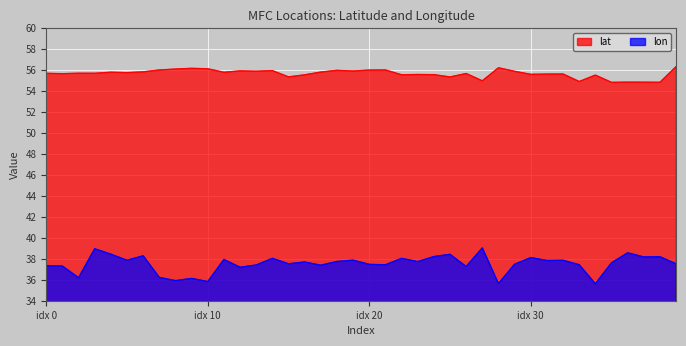

How many lines are shown in the chart?

2